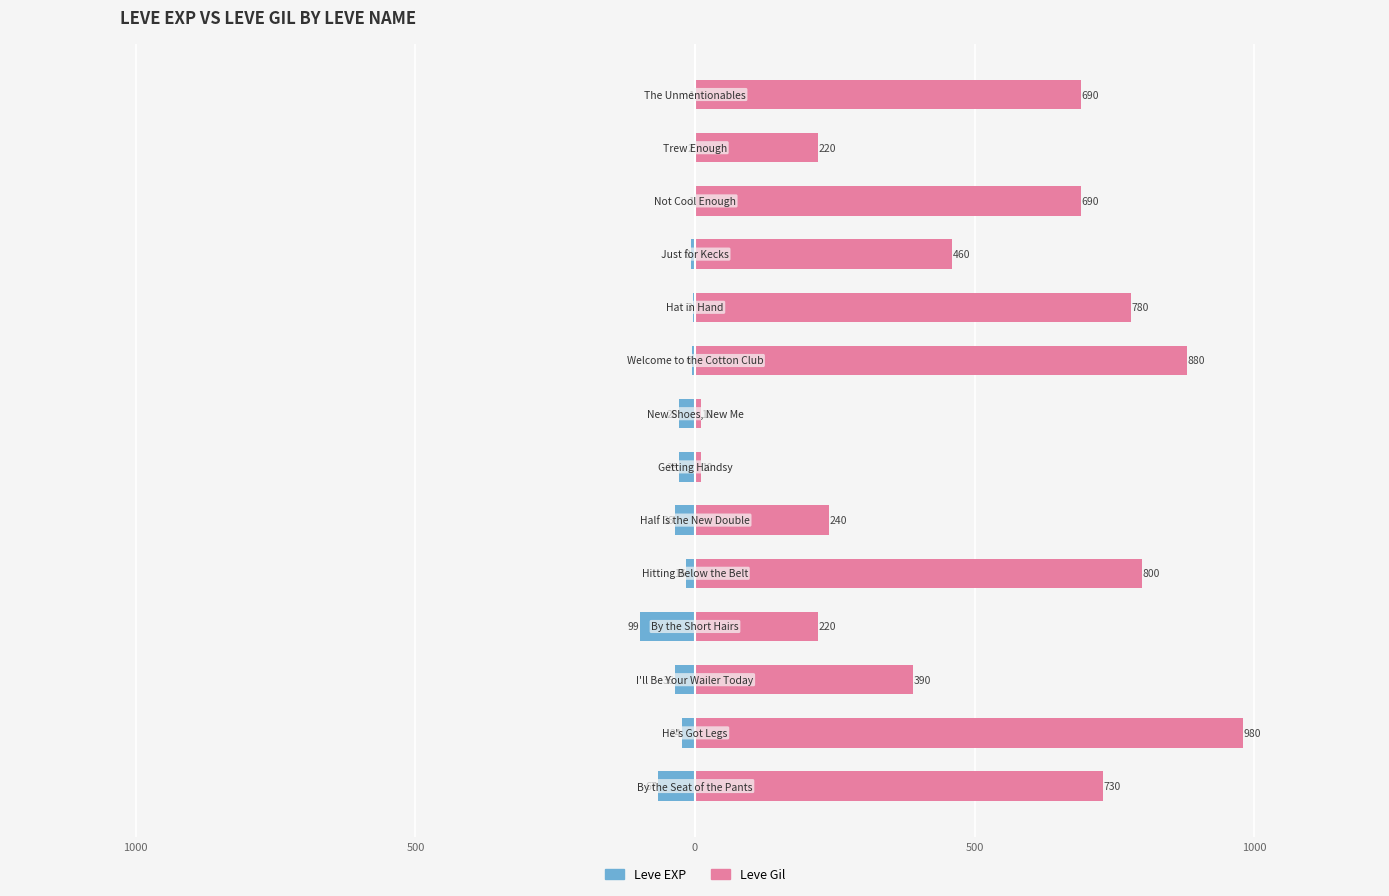

How many series are shown in this chart?

2